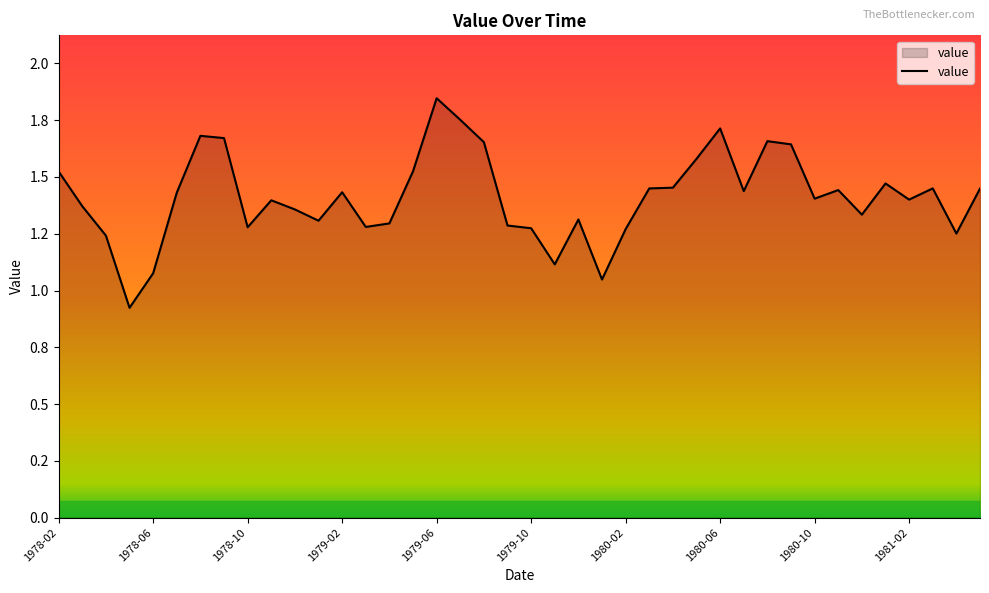

Is this an area chart (filled region under the line)?

Yes